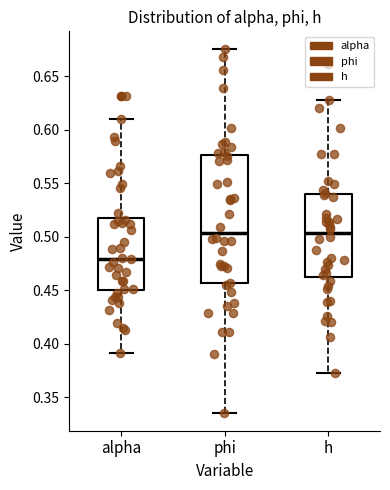

Reading left to right, read every box against the y-axis: the position of its median line, the range the box covers, and the ends of its whiskers. The values are not printed on the chart, so give them approximately, as read against the axis.

alpha: median 0.480, box 0.450 to 0.515, whiskers 0.390 to 0.610
phi: median 0.505, box 0.455 to 0.575, whiskers 0.335 to 0.675
h: median 0.505, box 0.465 to 0.540, whiskers 0.370 to 0.630